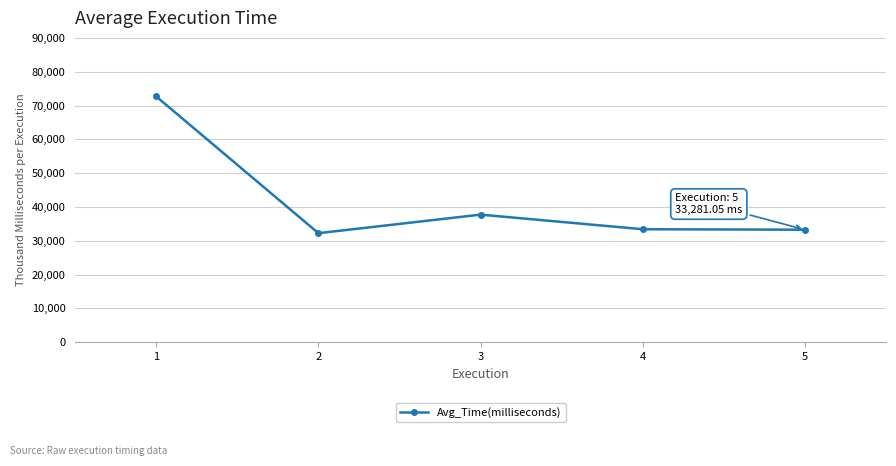

Approximately how many times larger is the value at 4 compared to 5?

1.0